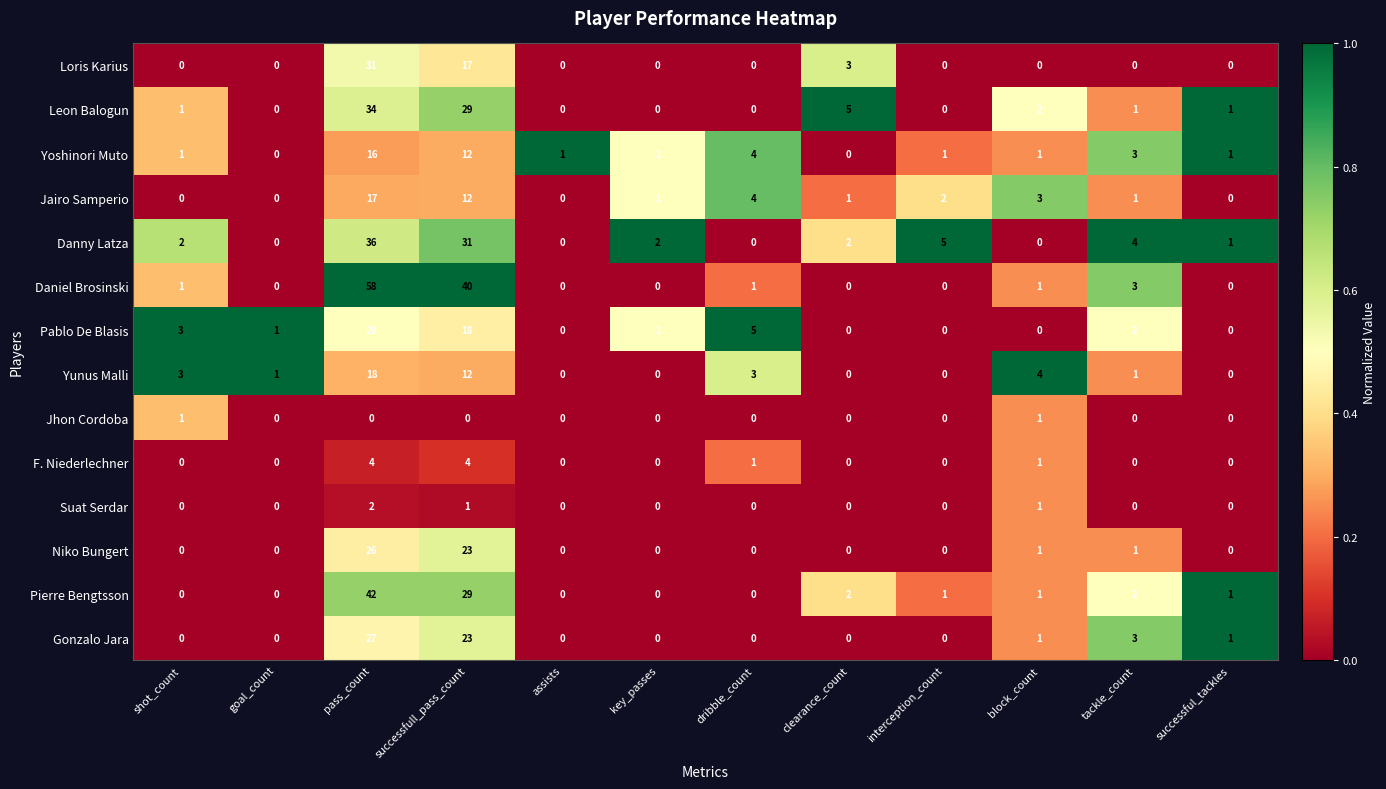

The value of Loris Karius at dribble_count is 0. True or false?

True